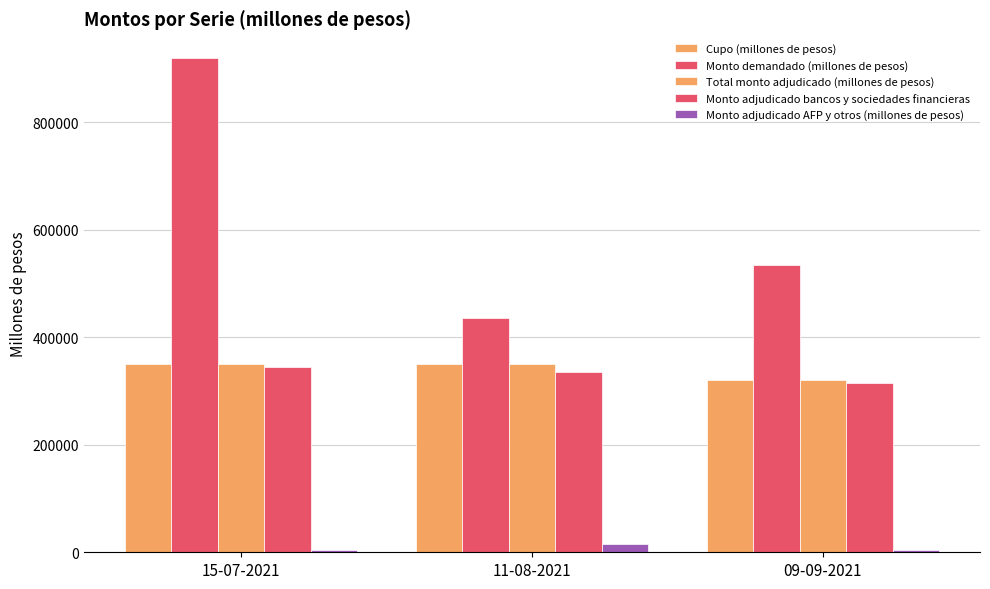

How many data points does each series have?

3